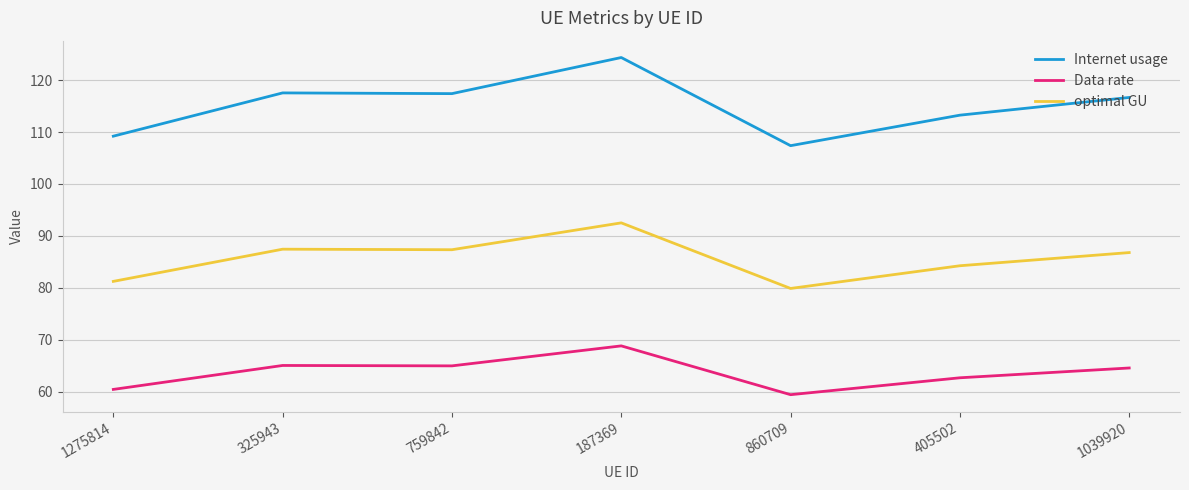

At which category does the chart reach its minimum across all series?

860709